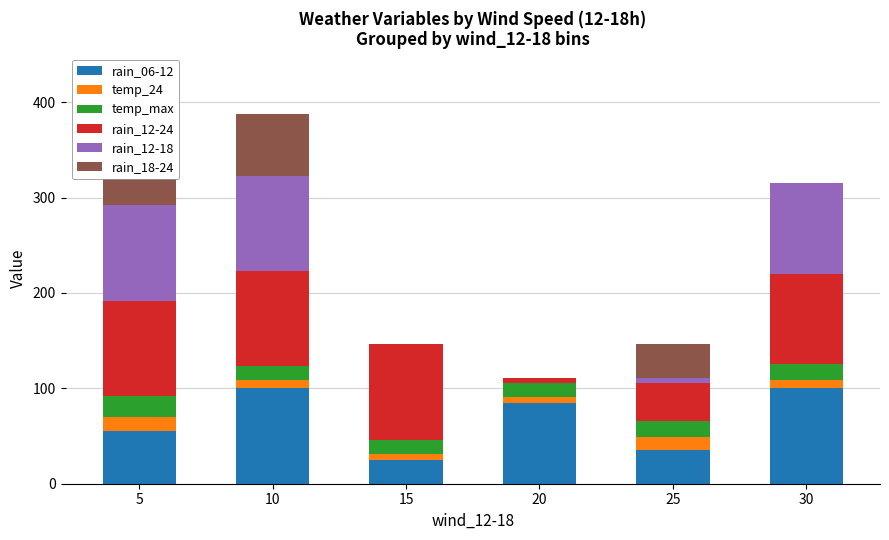

Rank the series by their maximum value, from lowest to highest.

temp_24, temp_max, rain_06-12, rain_12-24, rain_12-18, rain_18-24